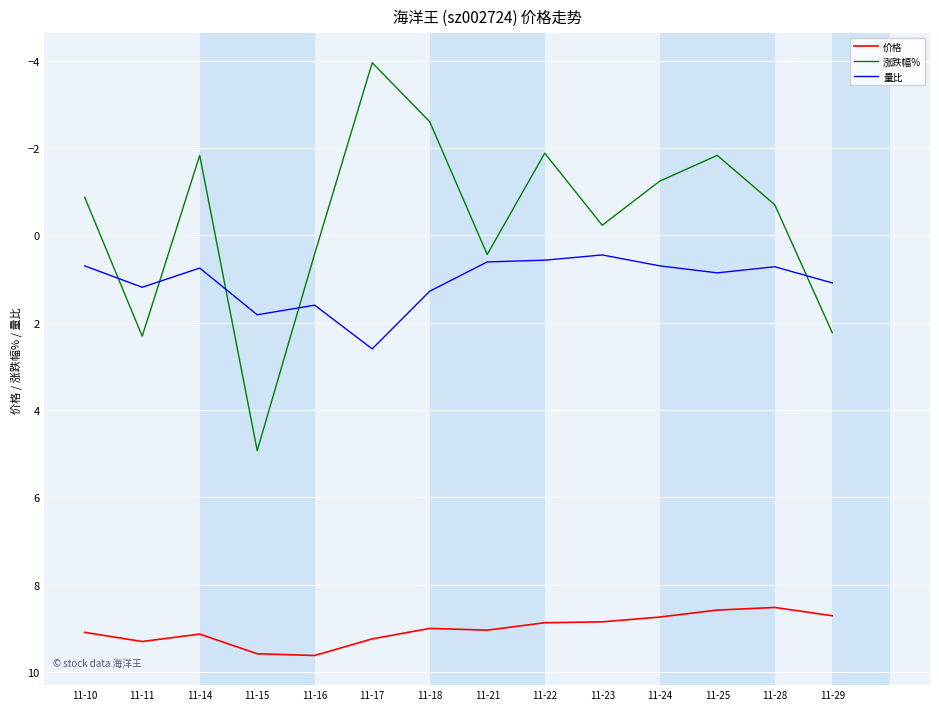

What is the highest value of the 量比 series?

2.6